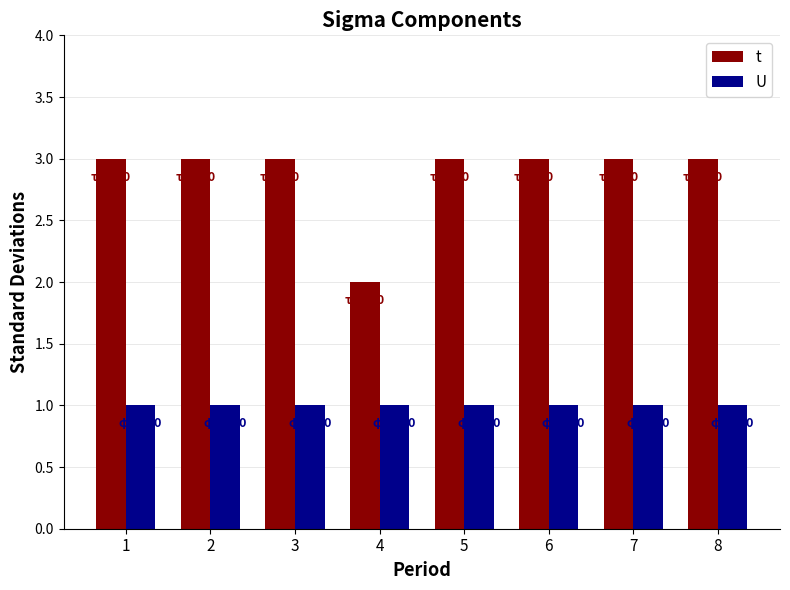

What is the sum of the t values at 6 and 5?

6